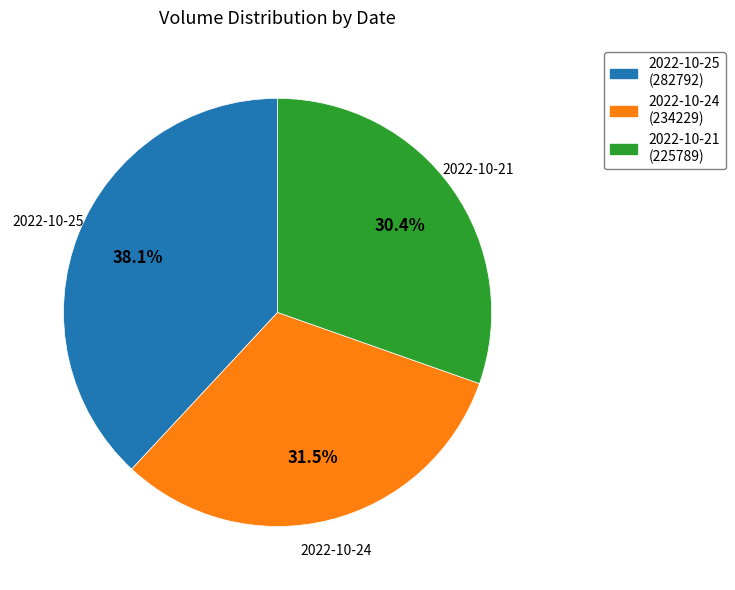

To the nearest percent, what is the difference between the largest and smallest slice percentages?

8%